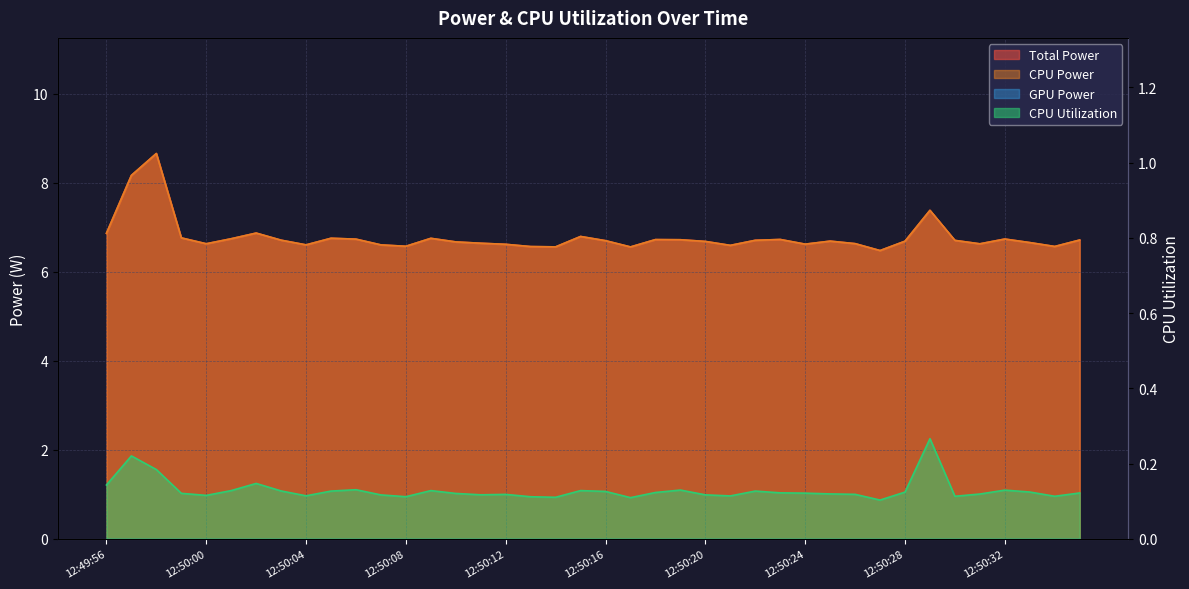

Reading right to left, extract all data points from this chart.

Total Power: 12:50:35=6.7	12:50:34=6.6	12:50:33=6.7	12:50:32=6.7	12:50:31=6.6	12:50:30=6.7	12:50:29=7.4	12:50:28=6.7	12:50:27=6.5	12:50:26=6.6	12:50:25=6.7	12:50:24=6.6	12:50:23=6.7	12:50:22=6.7	12:50:21=6.6	12:50:20=6.7	12:50:19=6.7	12:50:18=6.7	12:50:17=6.6	12:50:16=6.7	12:50:15=6.8	12:50:14=6.6	12:50:13=6.6	12:50:12=6.6	12:50:11=6.6	12:50:10=6.7	12:50:09=6.8	12:50:08=6.6	12:50:07=6.6	12:50:06=6.7	12:50:05=6.8	12:50:04=6.6	12:50:03=6.7	12:50:02=6.9	12:50:01=6.7	12:50:00=6.6	12:49:59=6.8	12:49:58=8.7	12:49:57=8.2	12:49:56=6.9
CPU Power: 12:50:35=6.7	12:50:34=6.6	12:50:33=6.7	12:50:32=6.7	12:50:31=6.6	12:50:30=6.7	12:50:29=7.4	12:50:28=6.7	12:50:27=6.5	12:50:26=6.6	12:50:25=6.7	12:50:24=6.6	12:50:23=6.7	12:50:22=6.7	12:50:21=6.6	12:50:20=6.7	12:50:19=6.7	12:50:18=6.7	12:50:17=6.6	12:50:16=6.7	12:50:15=6.8	12:50:14=6.6	12:50:13=6.6	12:50:12=6.6	12:50:11=6.6	12:50:10=6.7	12:50:09=6.8	12:50:08=6.6	12:50:07=6.6	12:50:06=6.7	12:50:05=6.8	12:50:04=6.6	12:50:03=6.7	12:50:02=6.9	12:50:01=6.7	12:50:00=6.6	12:49:59=6.8	12:49:58=8.7	12:49:57=8.2	12:49:56=6.9
CPU Utilization: 12:50:35=0.1	12:50:34=0.1	12:50:33=0.1	12:50:32=0.1	12:50:31=0.1	12:50:30=0.1	12:50:29=0.3	12:50:28=0.1	12:50:27=0.1	12:50:26=0.1	12:50:25=0.1	12:50:24=0.1	12:50:23=0.1	12:50:22=0.1	12:50:21=0.1	12:50:20=0.1	12:50:19=0.1	12:50:18=0.1	12:50:17=0.1	12:50:16=0.1	12:50:15=0.1	12:50:14=0.1	12:50:13=0.1	12:50:12=0.1	12:50:11=0.1	12:50:10=0.1	12:50:09=0.1	12:50:08=0.1	12:50:07=0.1	12:50:06=0.1	12:50:05=0.1	12:50:04=0.1	12:50:03=0.1	12:50:02=0.1	12:50:01=0.1	12:50:00=0.1	12:49:59=0.1	12:49:58=0.2	12:49:57=0.2	12:49:56=0.1